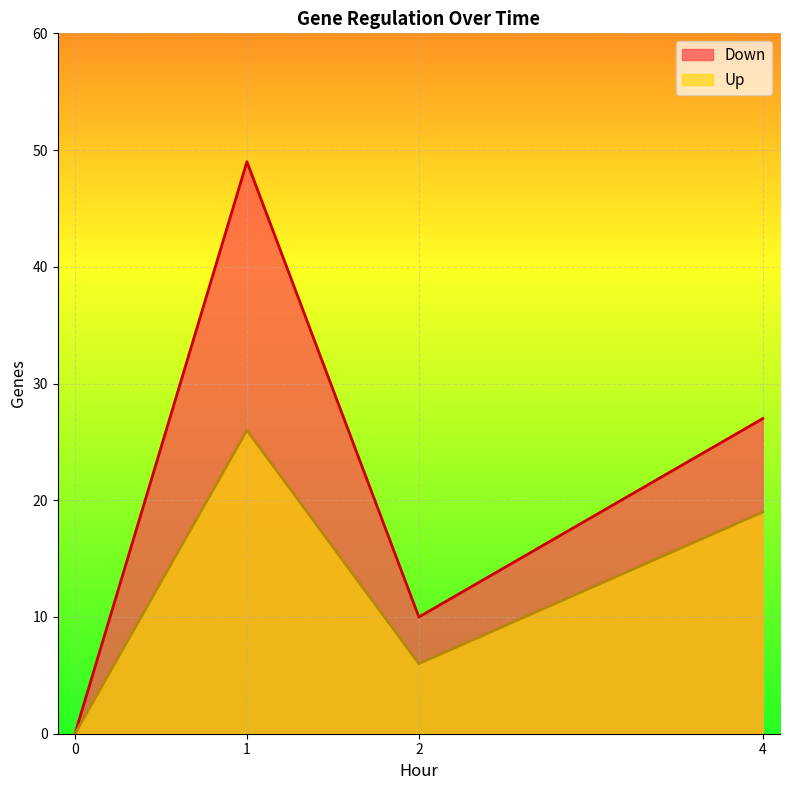

Where does the Up series first go above 19?

1